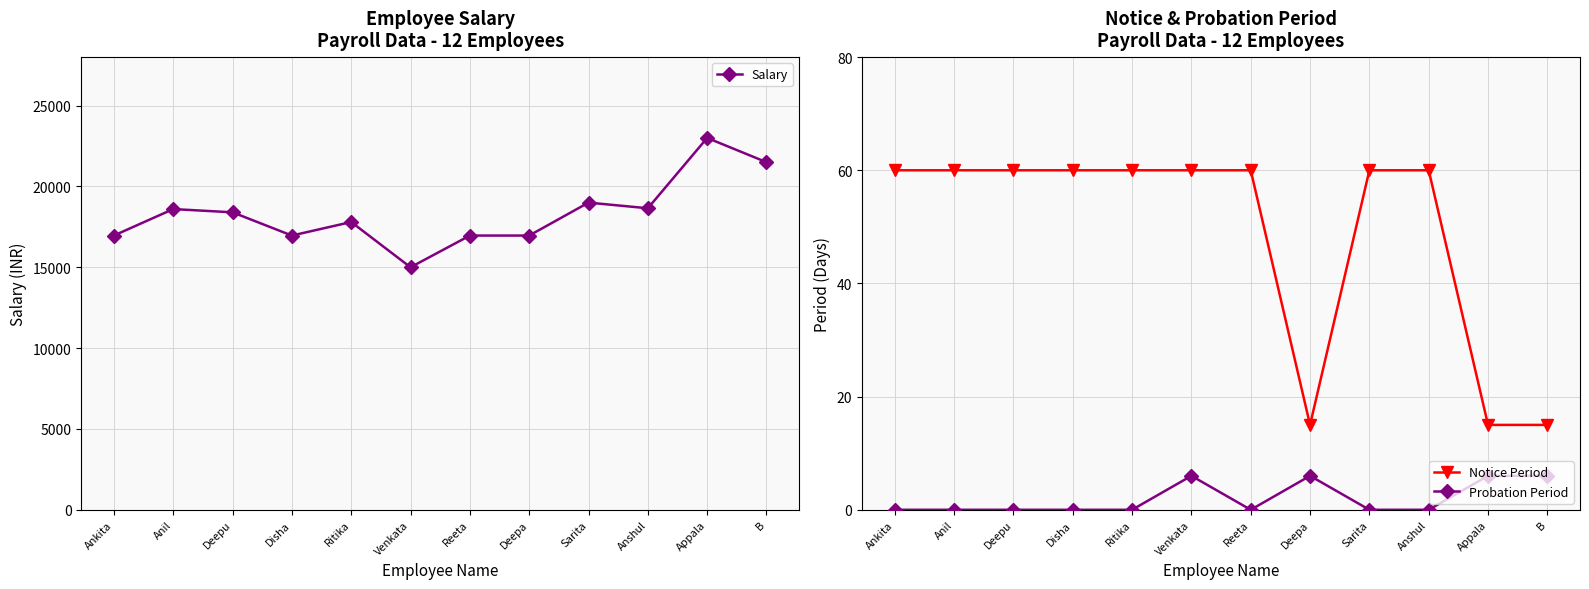

List the labels in order of Notice Period value, largest first.

Ankita, Anil, Deepu, Disha, Ritika, Venkata, Reeta, Sarita, Anshul, Deepa, Appala, B